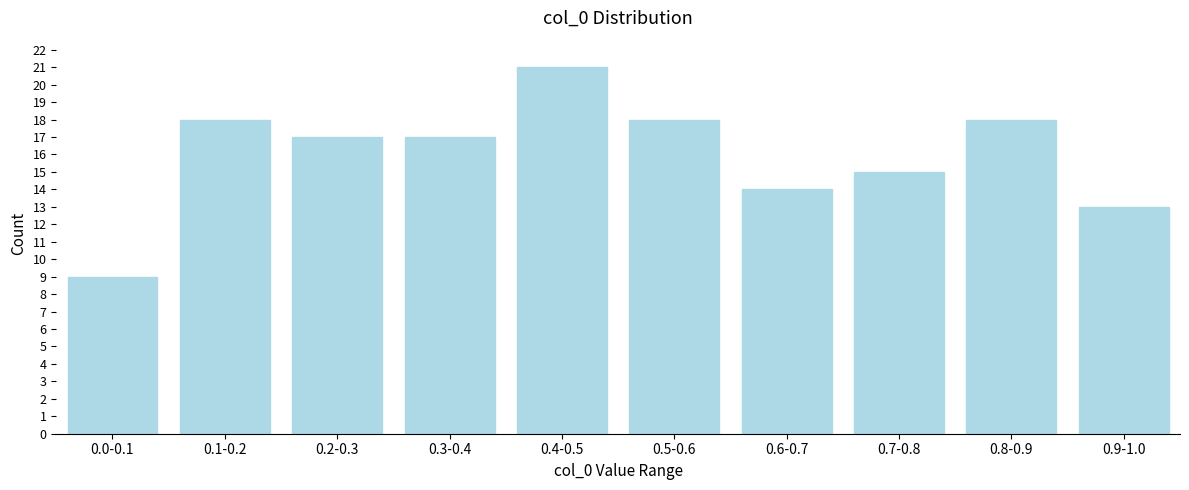

Reading left to right, list all the values displayed in this chart.

0.0-0.1=9	0.1-0.2=18	0.2-0.3=17	0.3-0.4=17	0.4-0.5=21	0.5-0.6=18	0.6-0.7=14	0.7-0.8=15	0.8-0.9=18	0.9-1.0=13